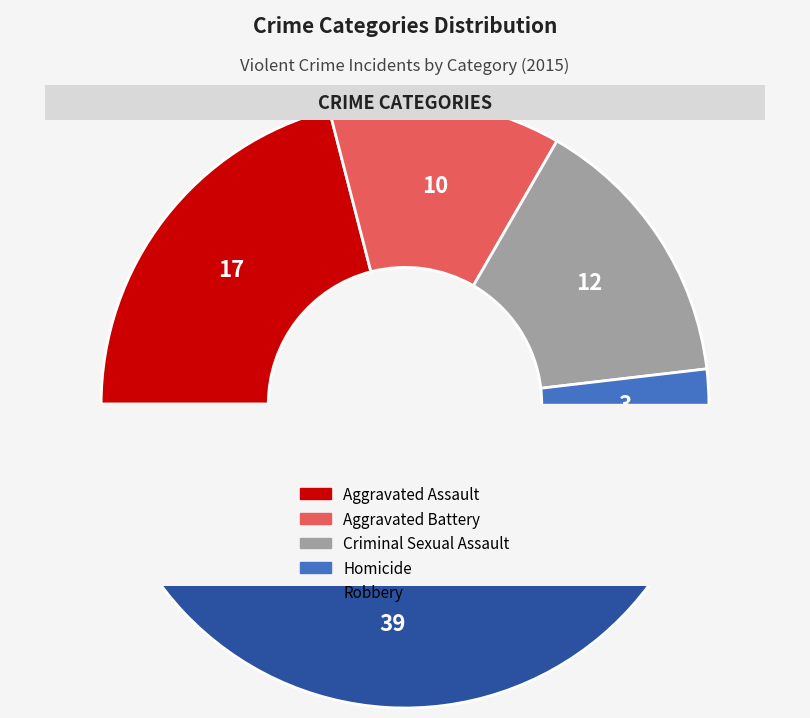

Is there any slice that represents more than half of the pie?

No